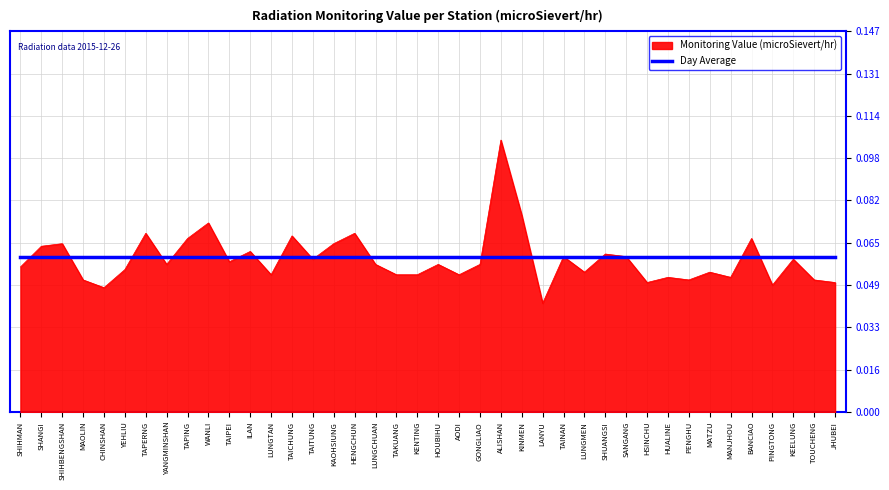

What position from the right is TAPERNG?

34